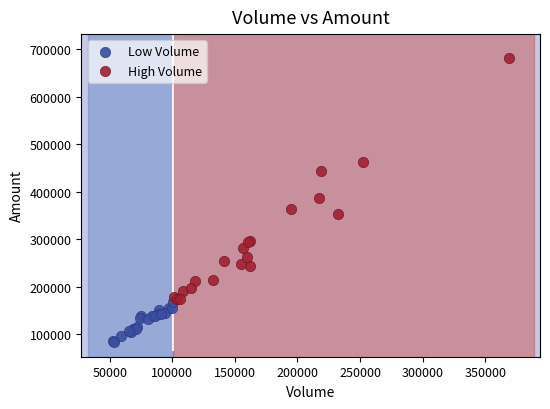

Which series contains the lowest Y value?

Low Volume